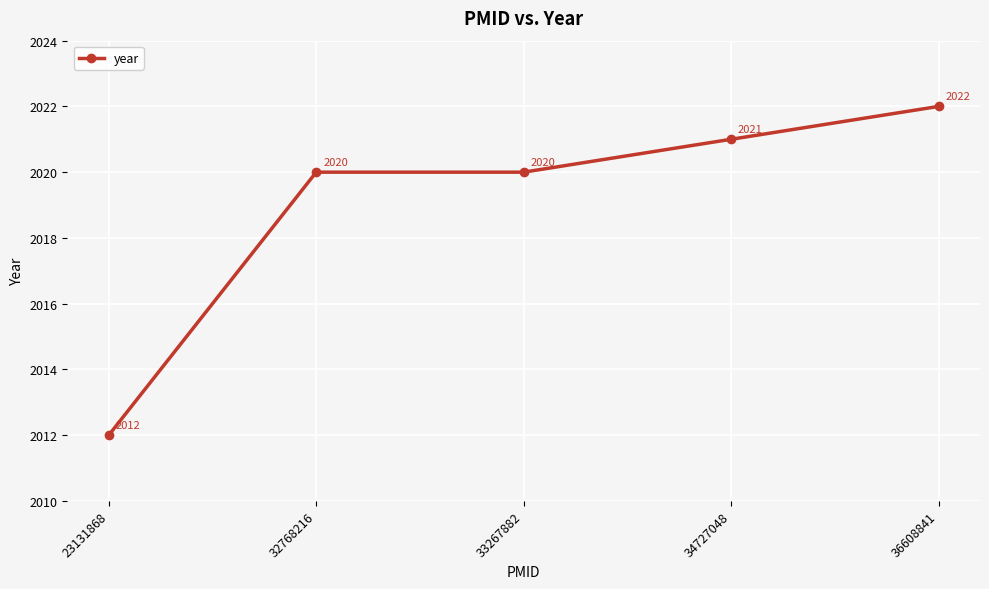

Is this an area chart (filled region under the line)?

No